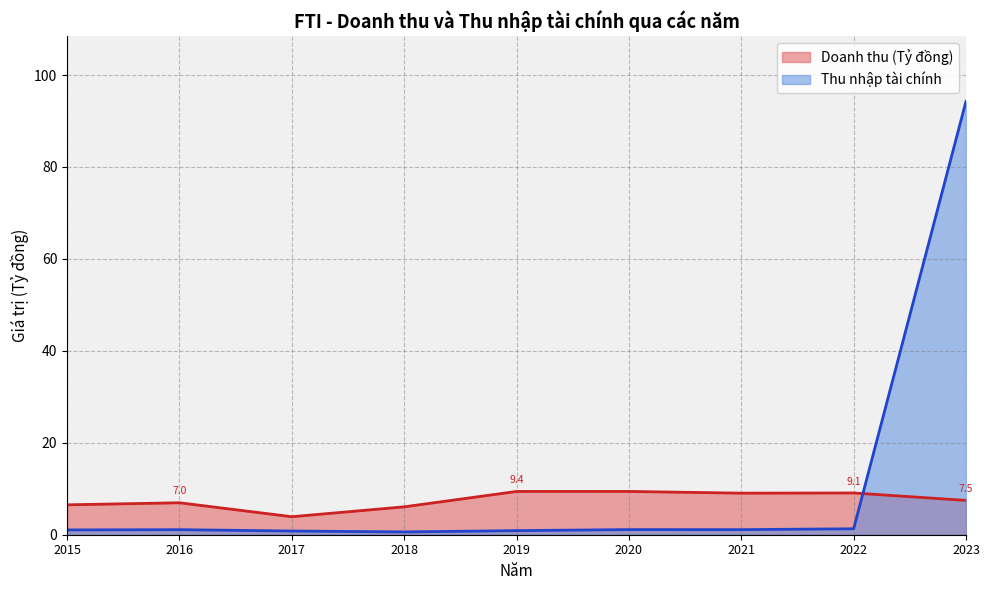

What is the difference between the Thu nhập tài chính values at 2023 and 2019?

93.4